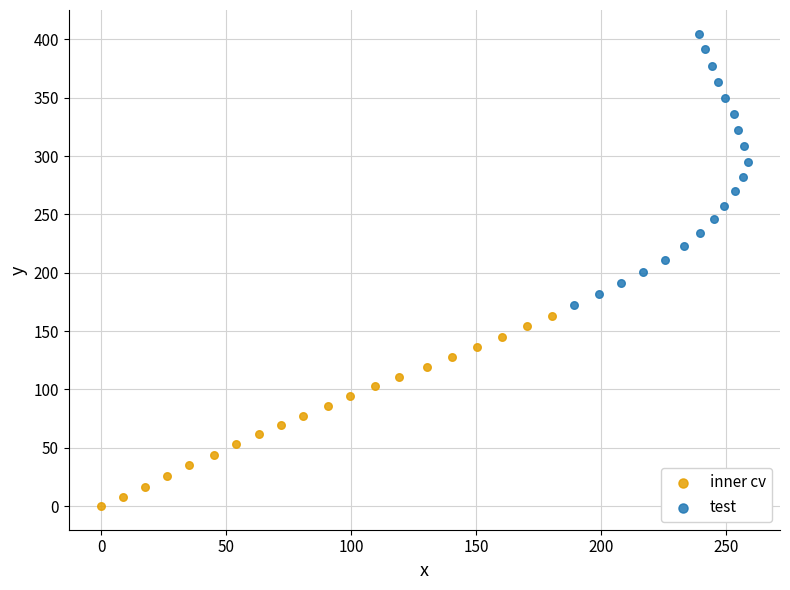

Which series contains the highest Y value?

test